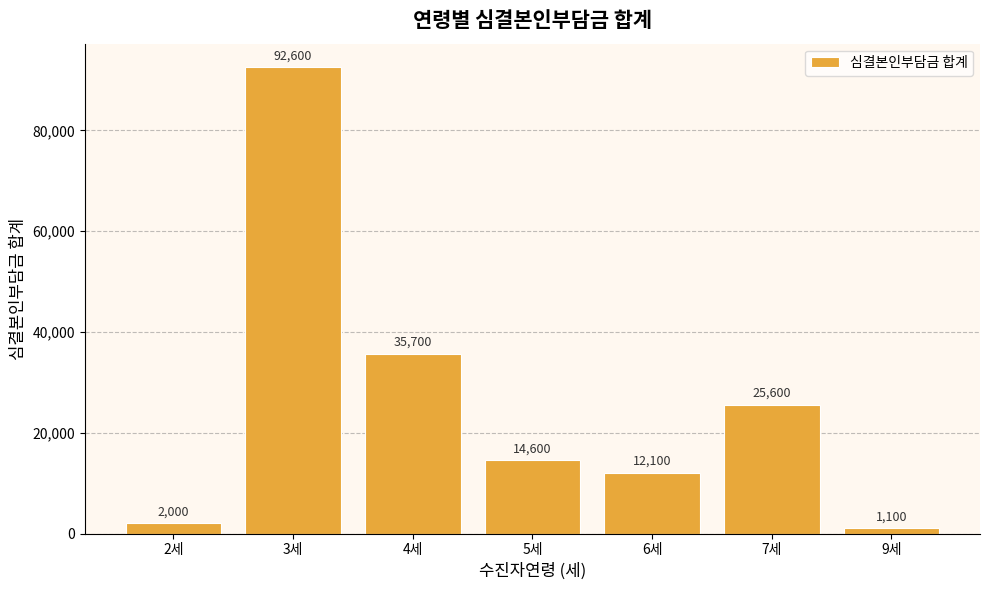

Where does the data first go above 14600?

3세